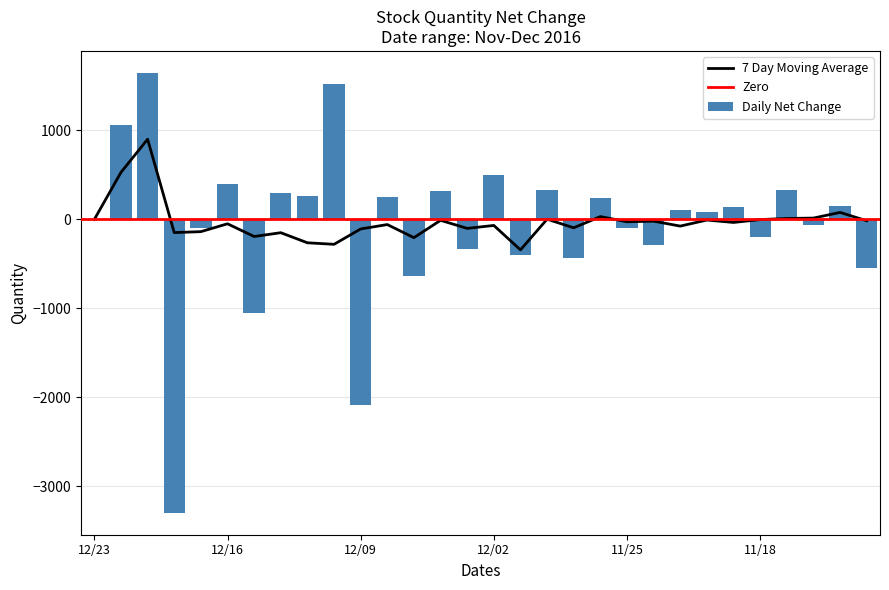

What is the label of the 22nd bar from the right?

2016/12/13